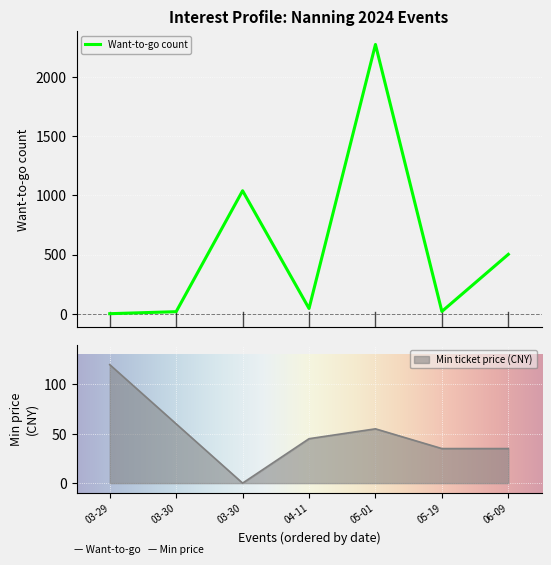

What is the maximum value shown in the chart?

2274